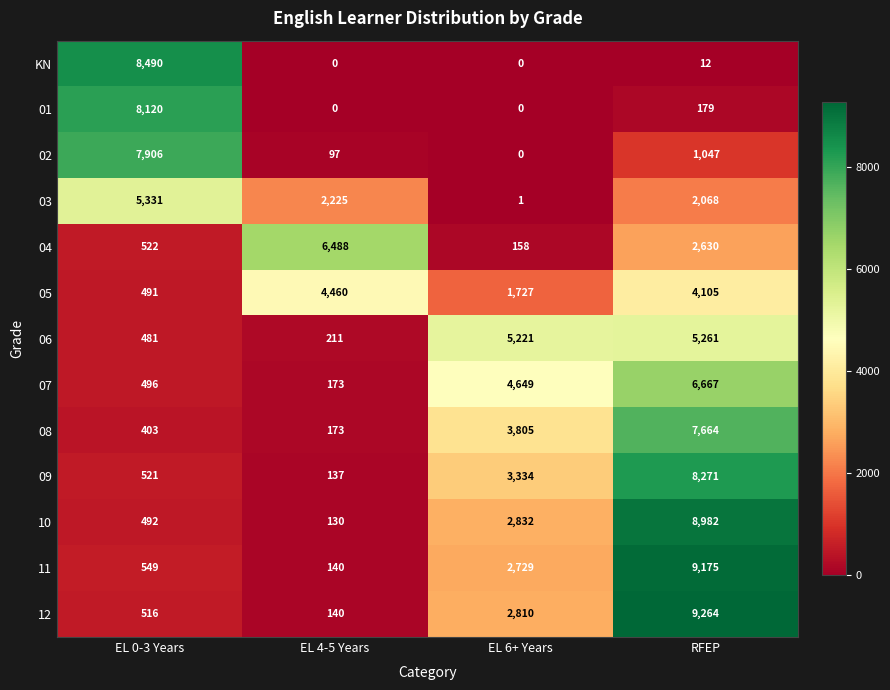

How many series are shown in this chart?

13